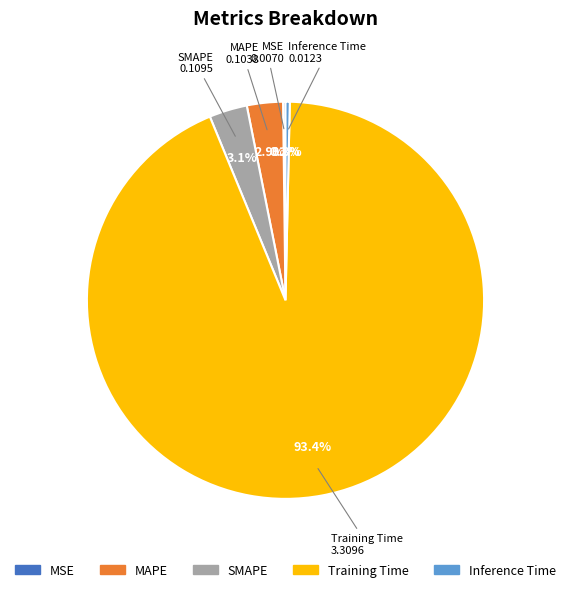

Which slice is the largest?

Training Time